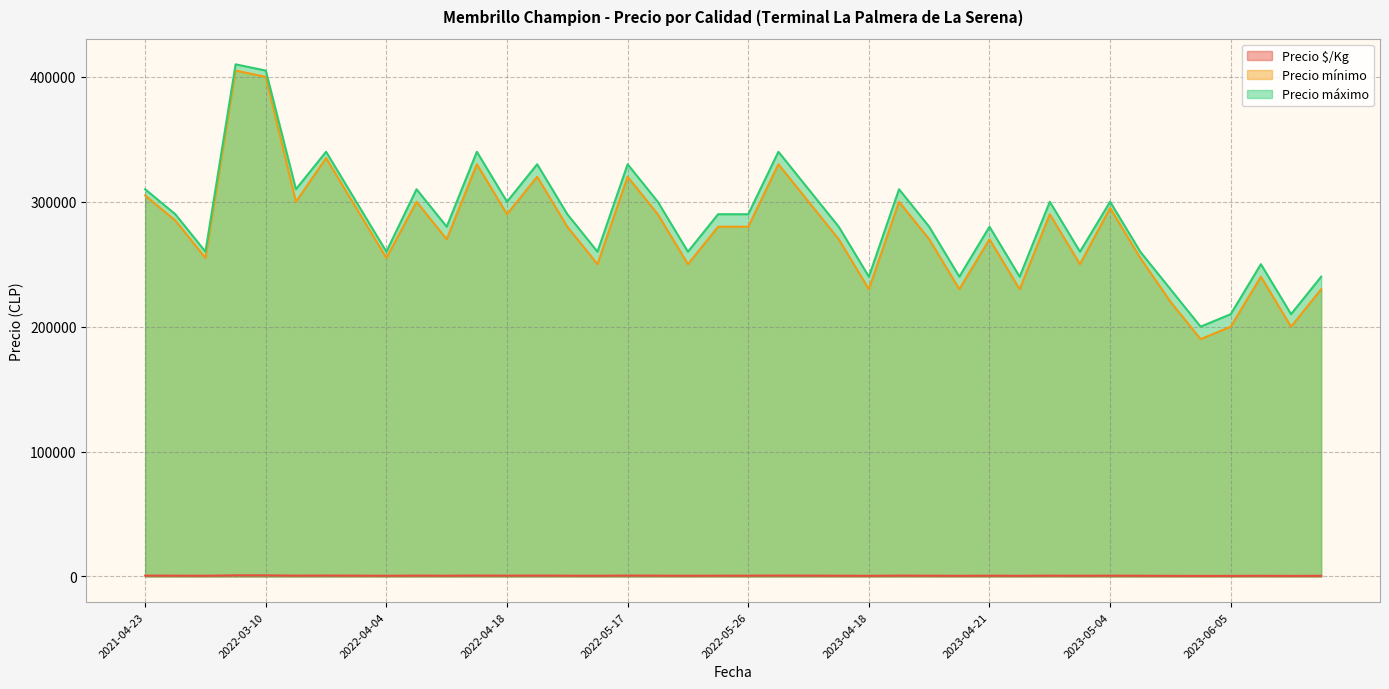

Which series has the largest total across all categories?

Precio máximo